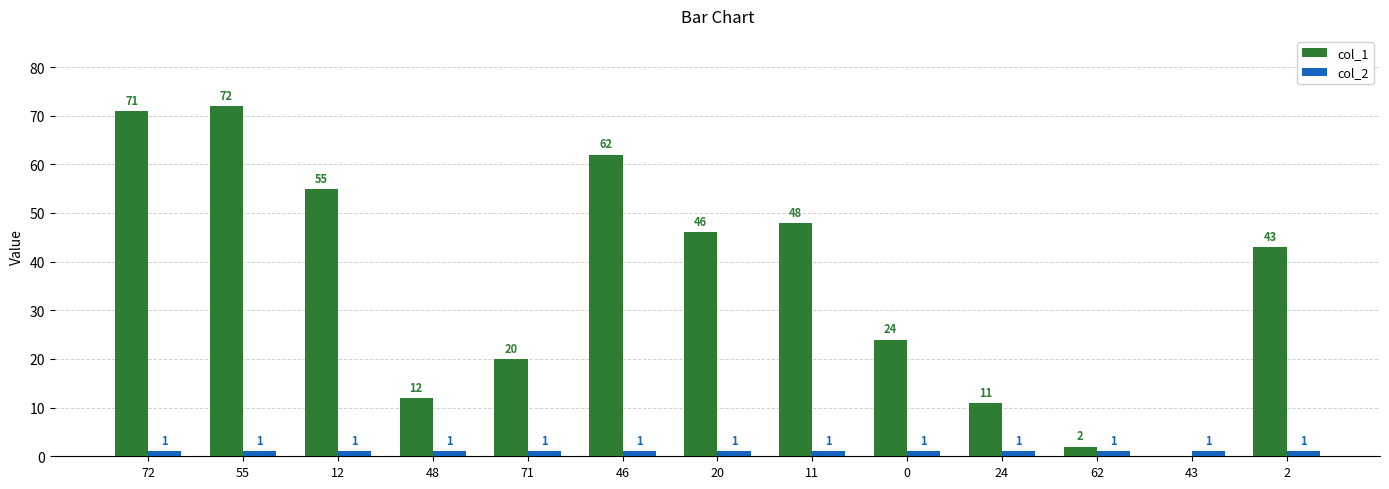

Where does the col_1 series first go above 43?

72